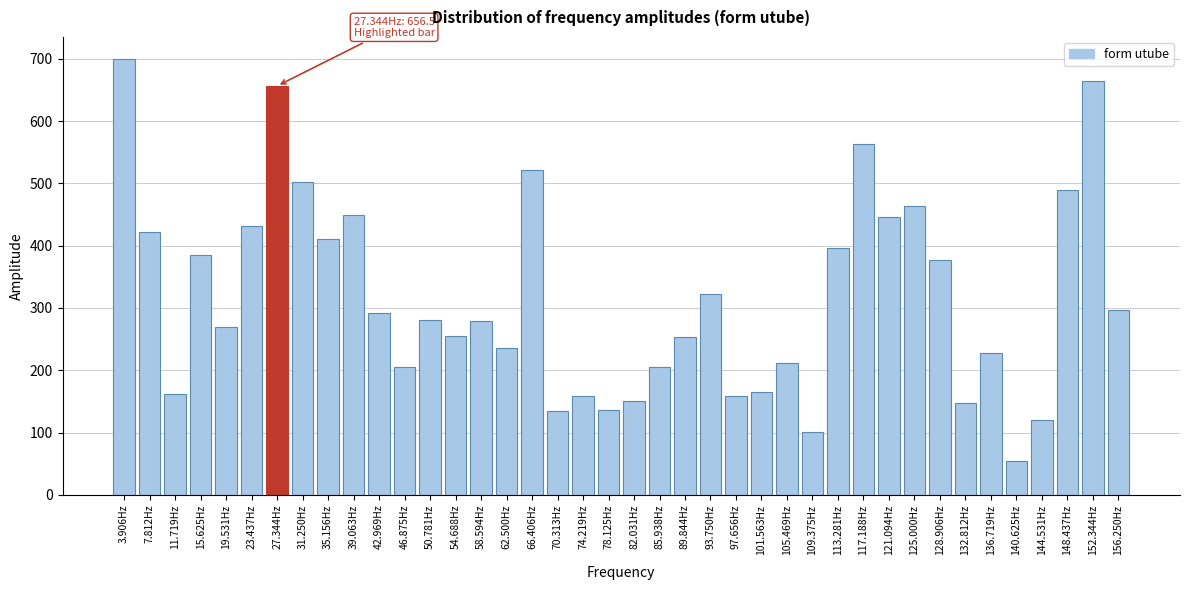

What is the label of the 15th bar from the left?

58.594Hz